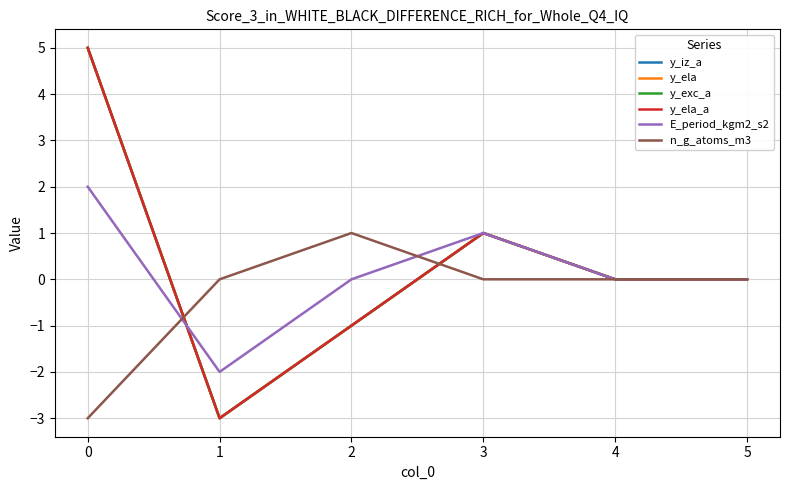

How many lines are shown in the chart?

6